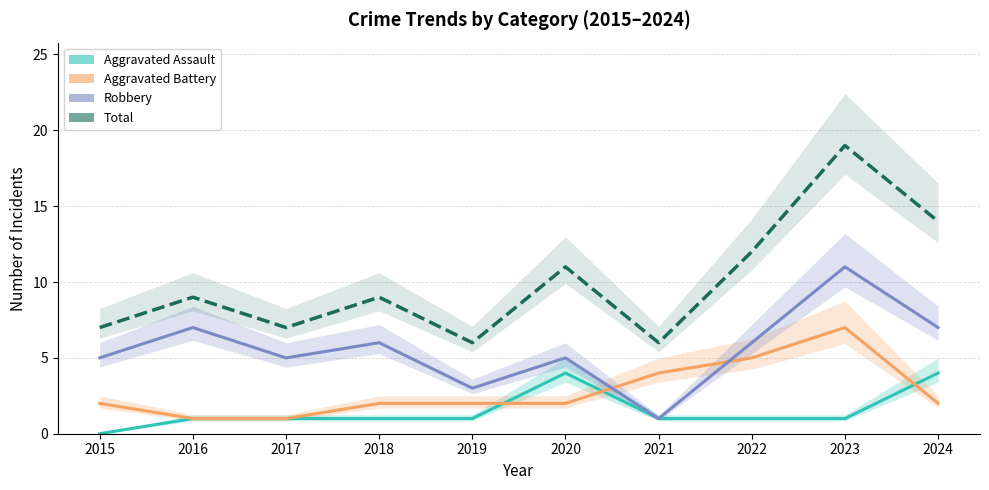

The value of Aggravated Battery at 2021 is 4. True or false?

True